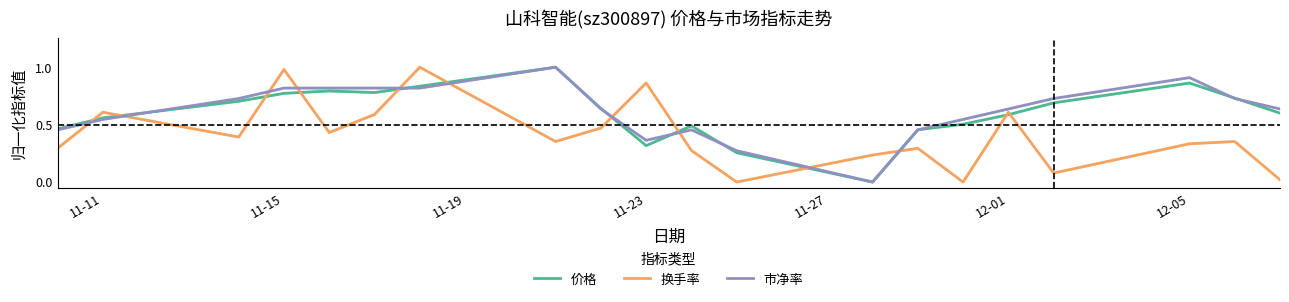

True or false: 市净率 and 换手率 cross at least once.

True